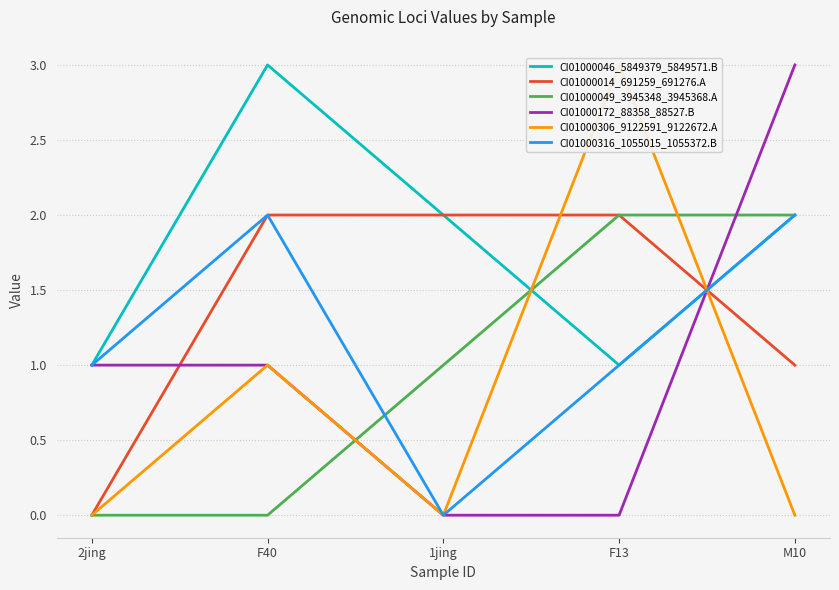

What is the maximum value for CI01000049_3945348_3945368.A?

2